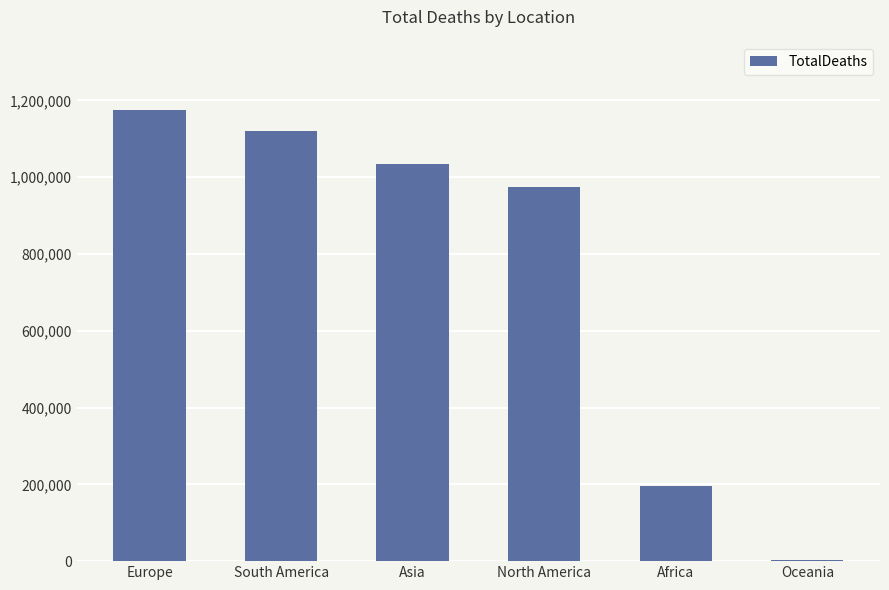

Where is the data nearest to the value 588339?

North America